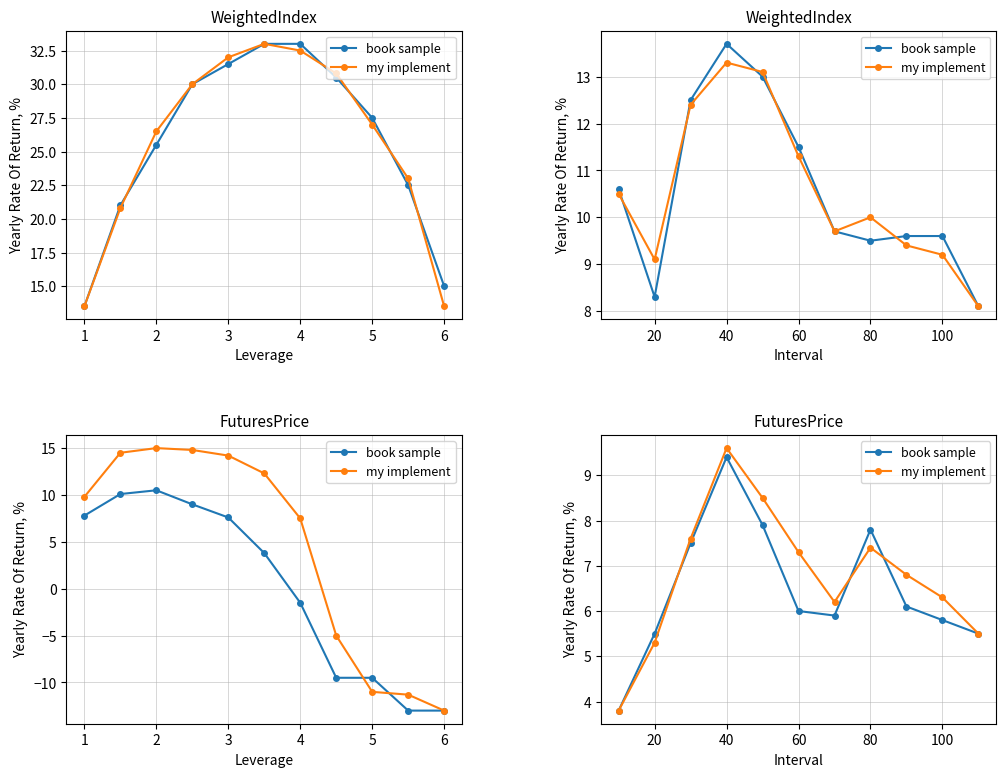

Which series has the largest total across all categories?

my implement